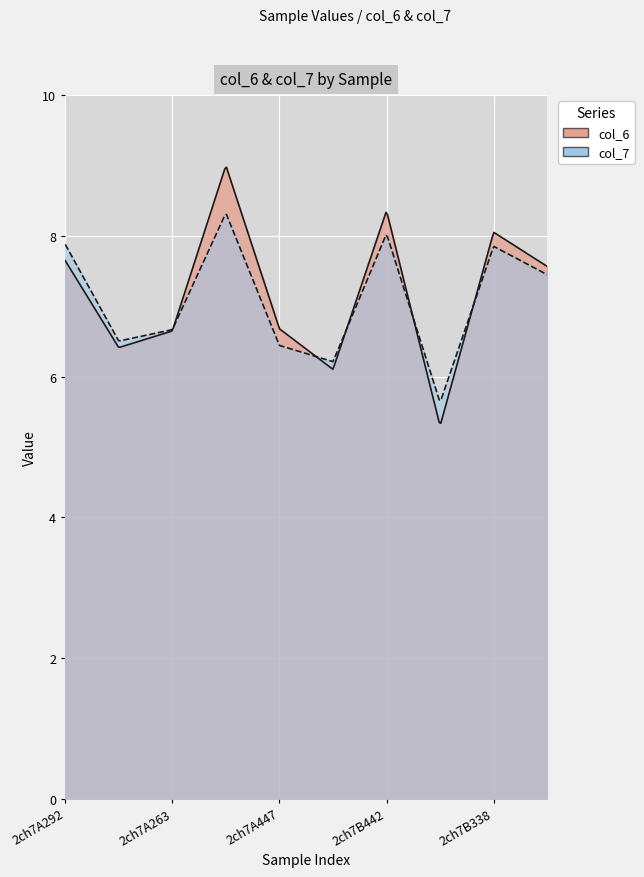

List the series in order of their overall mean, highest first.

col_6, col_7